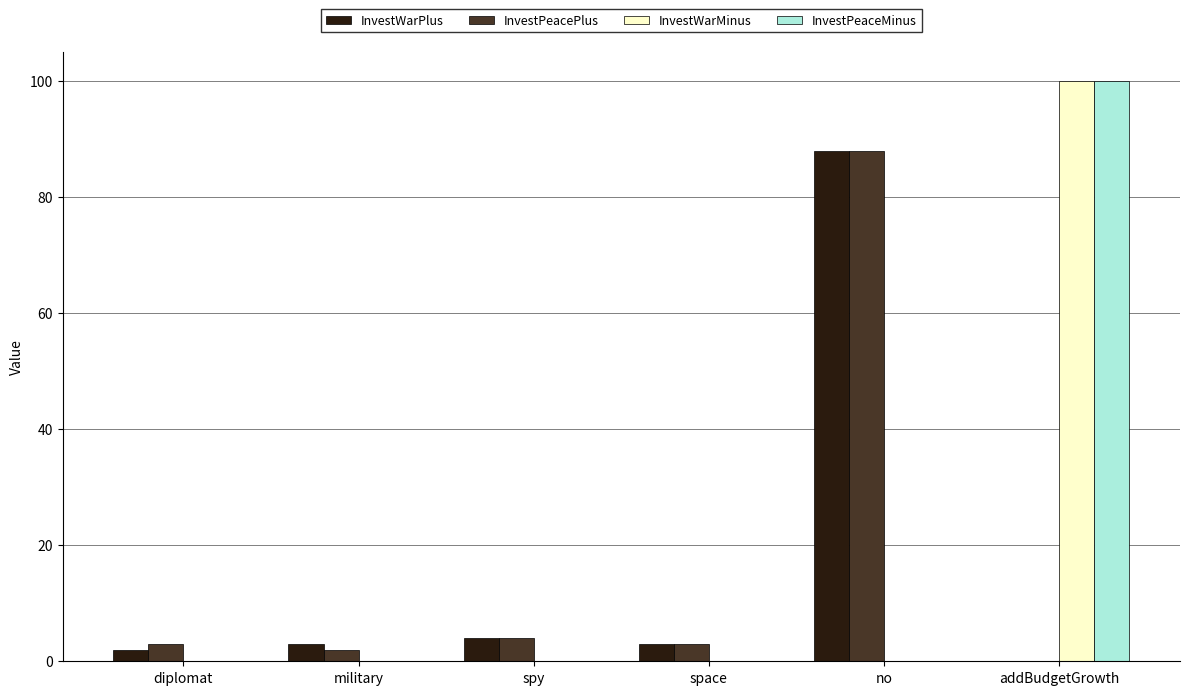

Which category has the highest value in the InvestPeacePlus series?

no